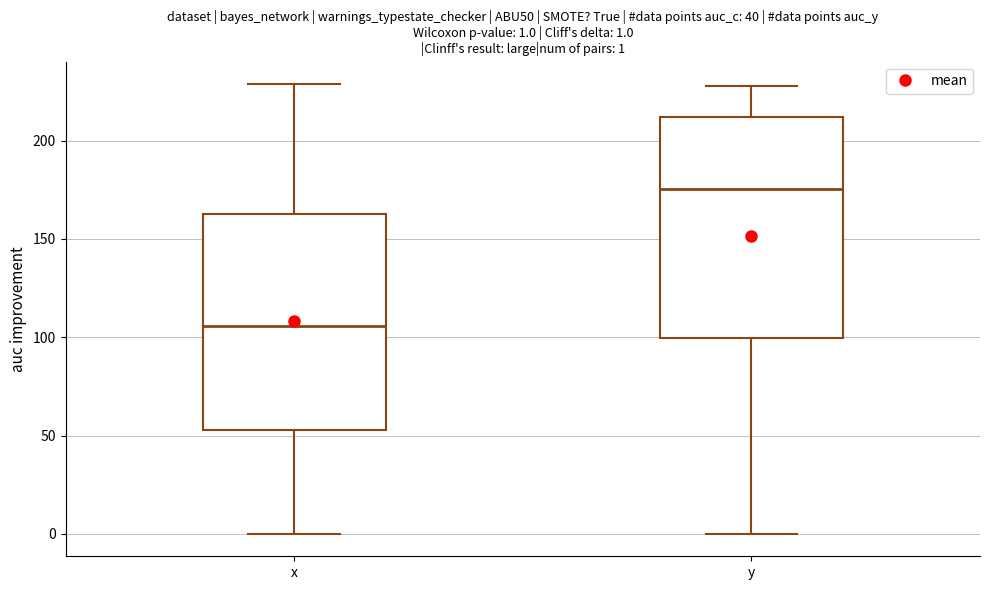

Which box's median line is the lowest?

x